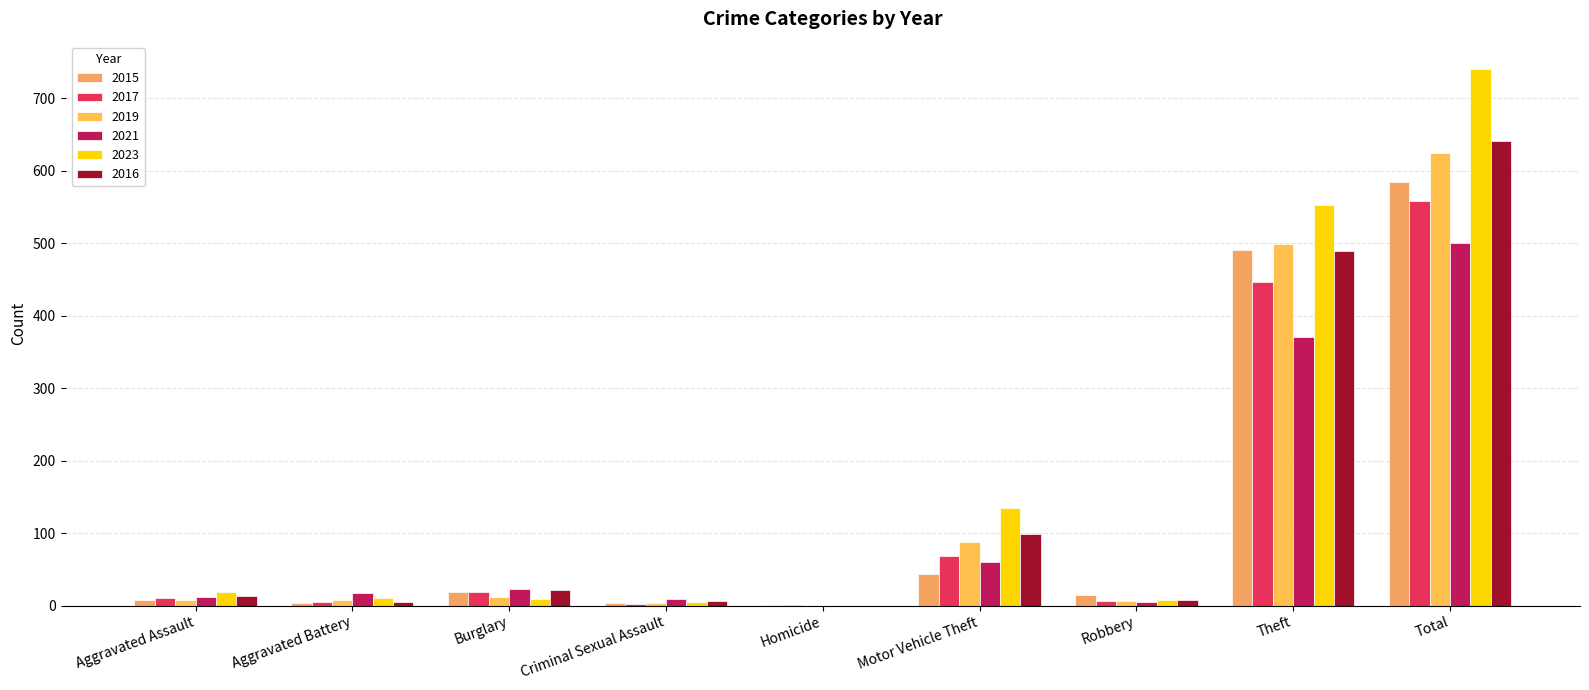

Reading left to right, list all the values displayed in this chart.

2015: Aggravated Assault=8	Aggravated Battery=3	Burglary=19	Criminal Sexual Assault=4	Homicide=1	Motor Vehicle Theft=43	Robbery=15	Theft=491	Total=584
2017: Aggravated Assault=10	Aggravated Battery=5	Burglary=18	Criminal Sexual Assault=2	Homicide=1	Motor Vehicle Theft=69	Robbery=6	Theft=447	Total=558
2019: Aggravated Assault=7	Aggravated Battery=8	Burglary=12	Criminal Sexual Assault=4	Homicide=0	Motor Vehicle Theft=87	Robbery=6	Theft=499	Total=624
2021: Aggravated Assault=12	Aggravated Battery=17	Burglary=23	Criminal Sexual Assault=9	Homicide=0	Motor Vehicle Theft=60	Robbery=5	Theft=371	Total=500
2023: Aggravated Assault=19	Aggravated Battery=11	Burglary=9	Criminal Sexual Assault=5	Homicide=0	Motor Vehicle Theft=134	Robbery=7	Theft=553	Total=741
2016: Aggravated Assault=13	Aggravated Battery=5	Burglary=22	Criminal Sexual Assault=6	Homicide=0	Motor Vehicle Theft=98	Robbery=8	Theft=489	Total=641